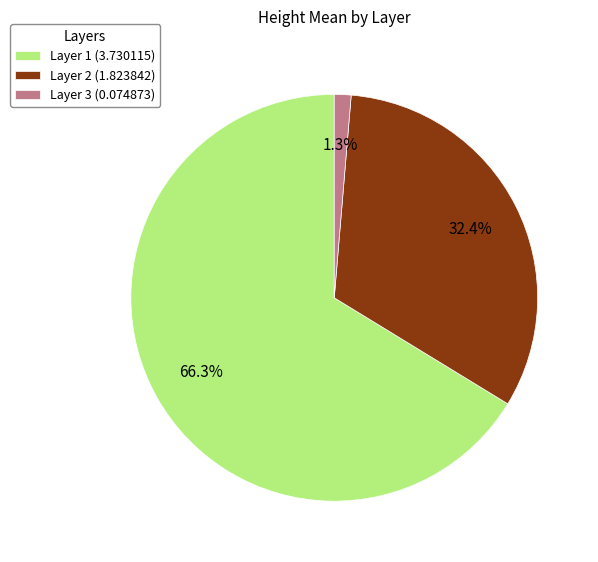

What percentage do Layer 3 and Layer 1 together represent?

67.6%